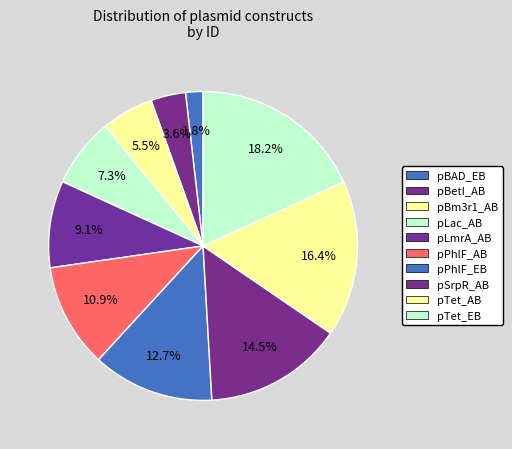

What percentage do pSrpR_AB and pTet_EB together represent?

32.7%